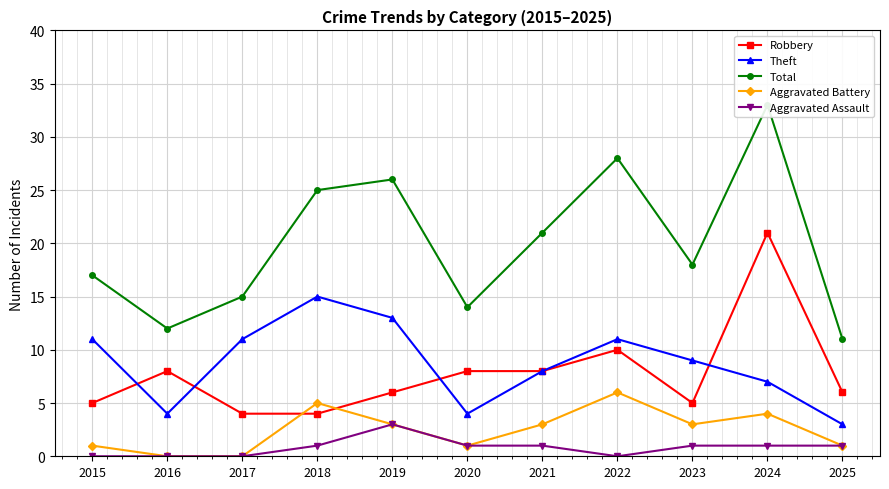

How many data points in Aggravated Battery are less than 3?

5